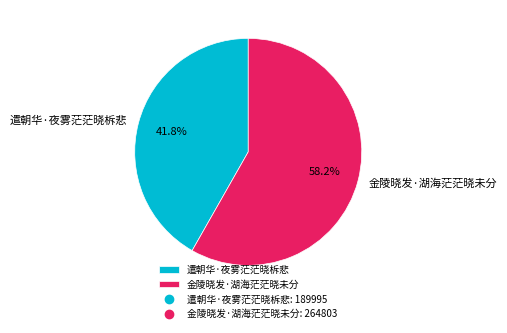

Does 遣朝华·夜雾茫茫晓柝悲 represent more than half of the total?

No